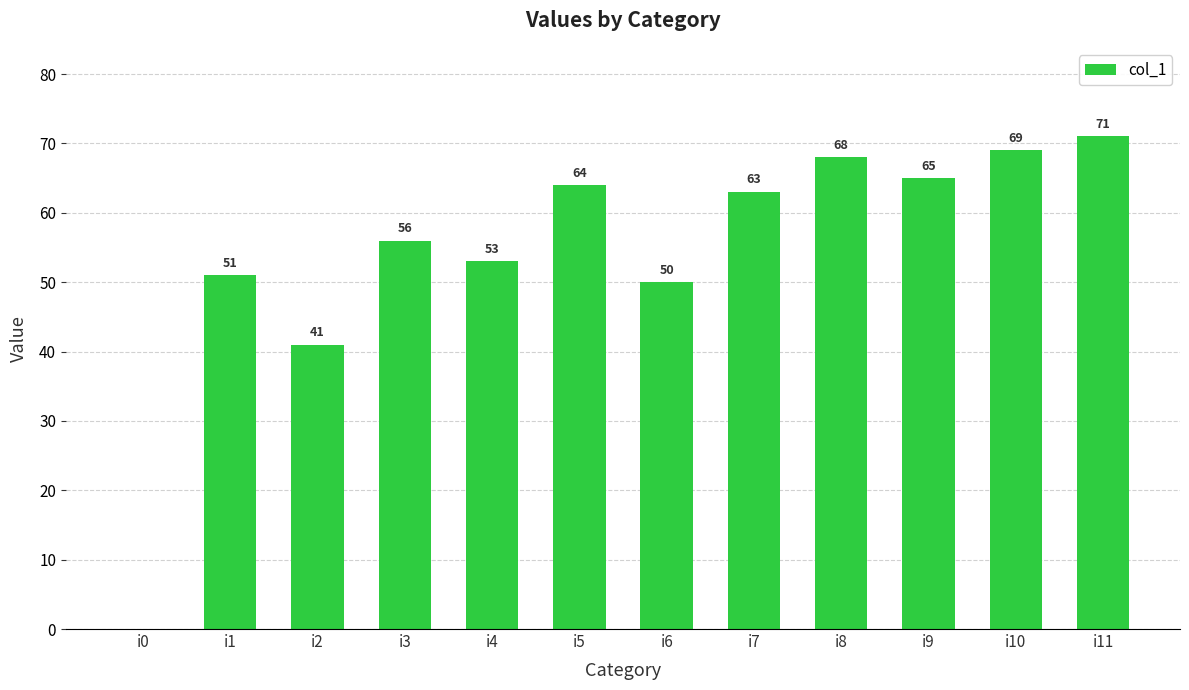

Reading right to left, what are all the values shown in this chart?

71	69	65	68	63	50	64	53	56	41	51	0